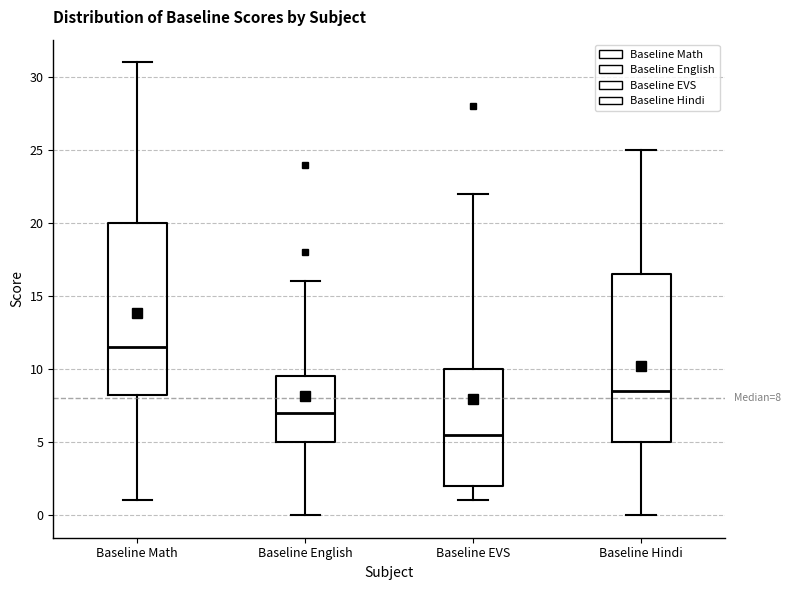

Which box has the highest median line?

Baseline Math